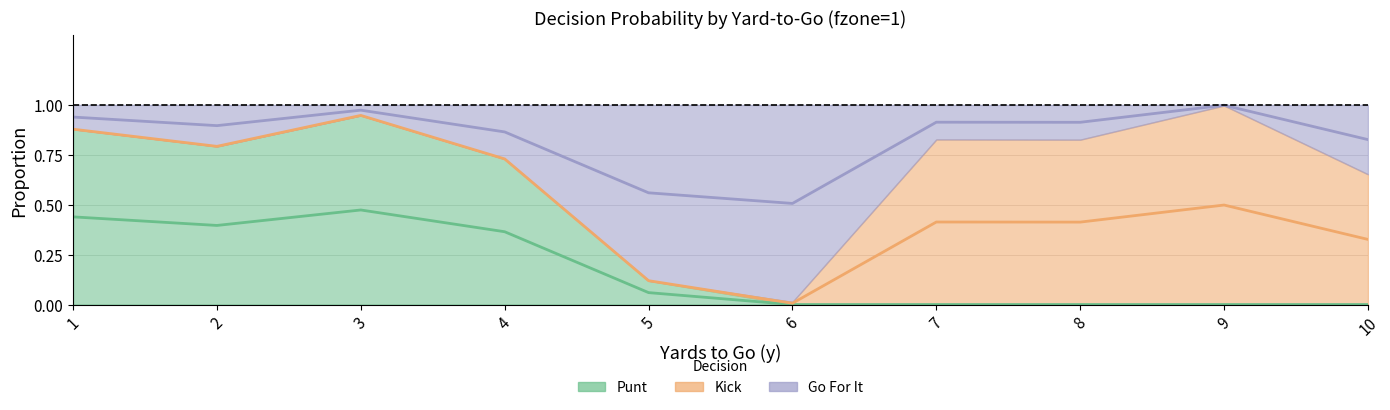

Which category has the lowest value in the punt series?

6